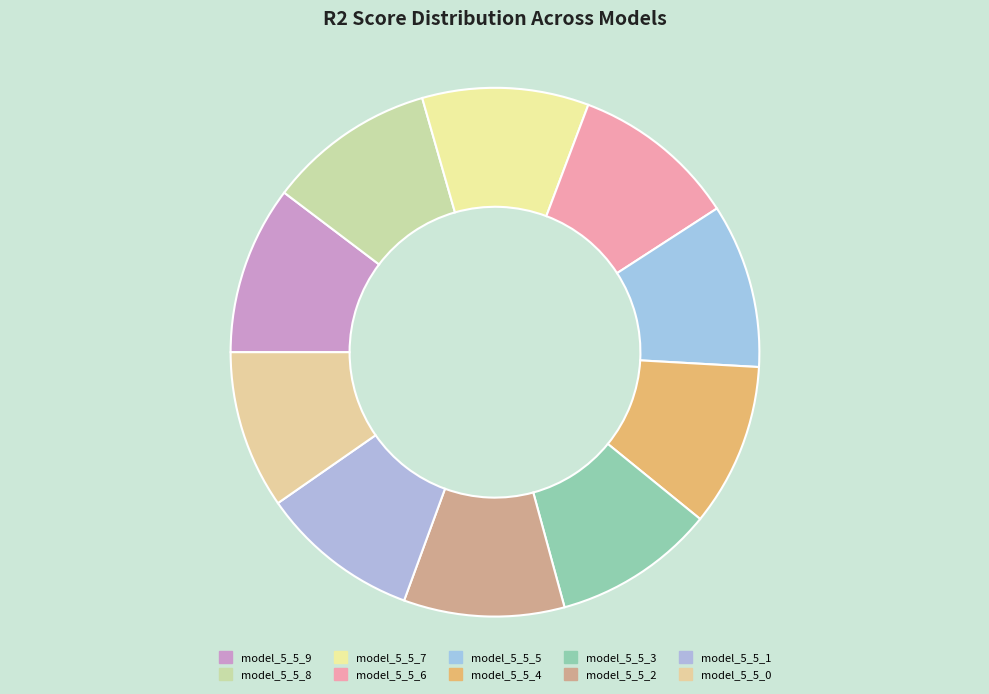

Is model_5_5_4 the majority of the pie?

No